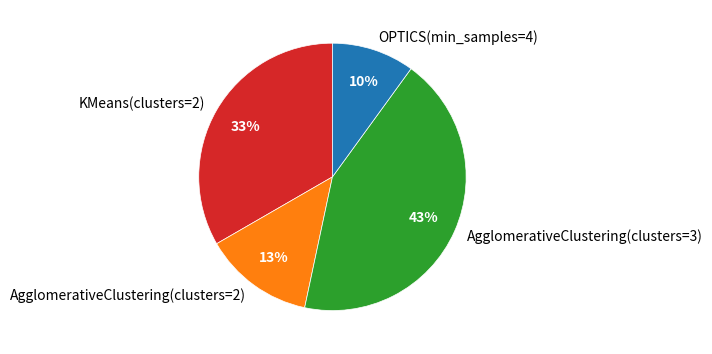

Which category has the smallest portion of the pie?

OPTICS(min_samples=4)